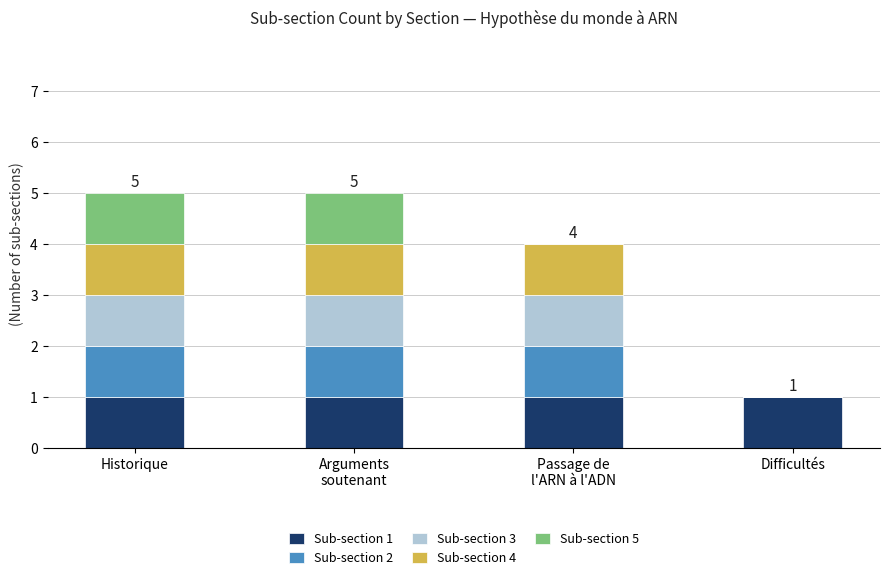

The Sub-section 1 series shows 0 at Historique. True or false?

False